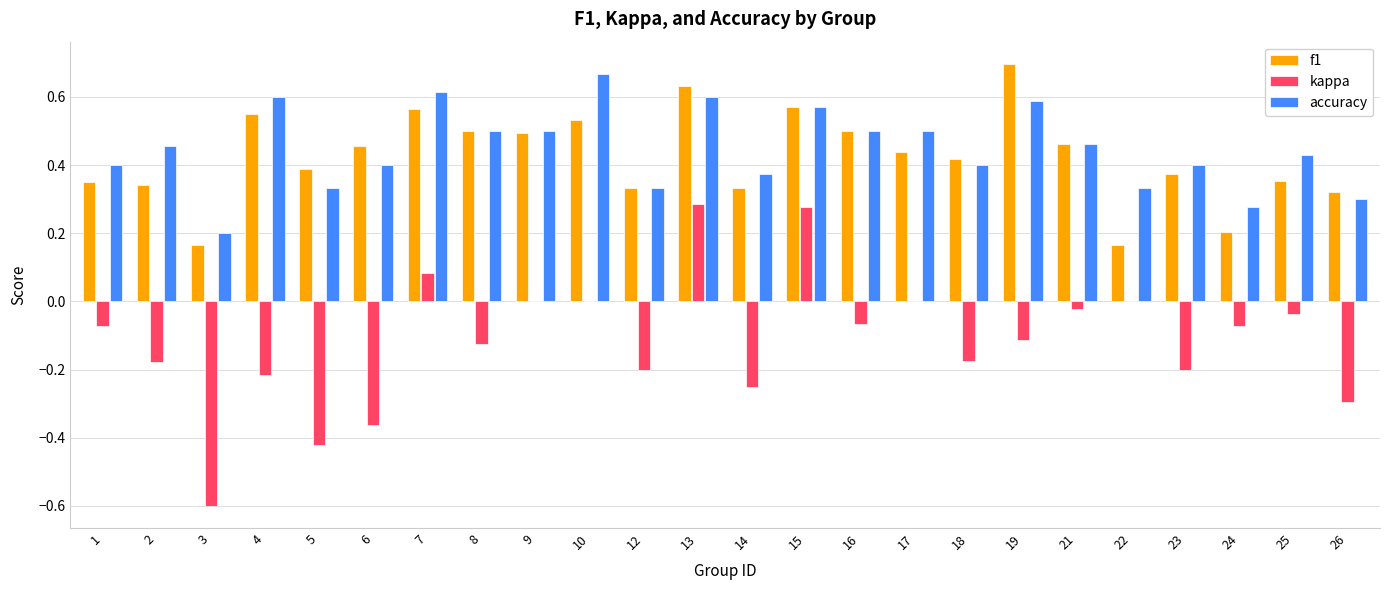

Does the chart contain stacked bars?

No